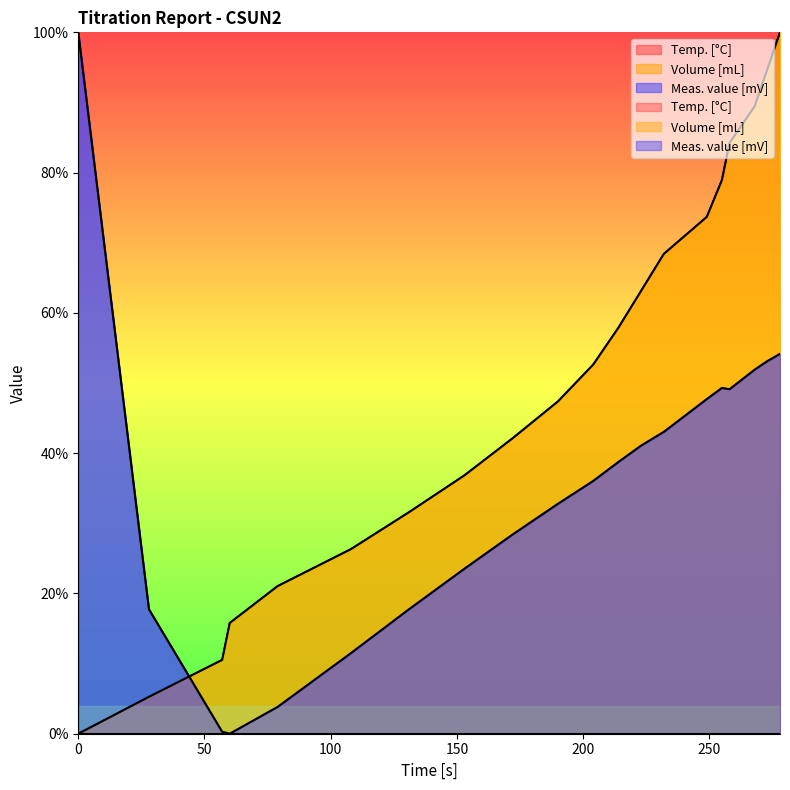

How many positive values does the Volume [mL] series have?

19